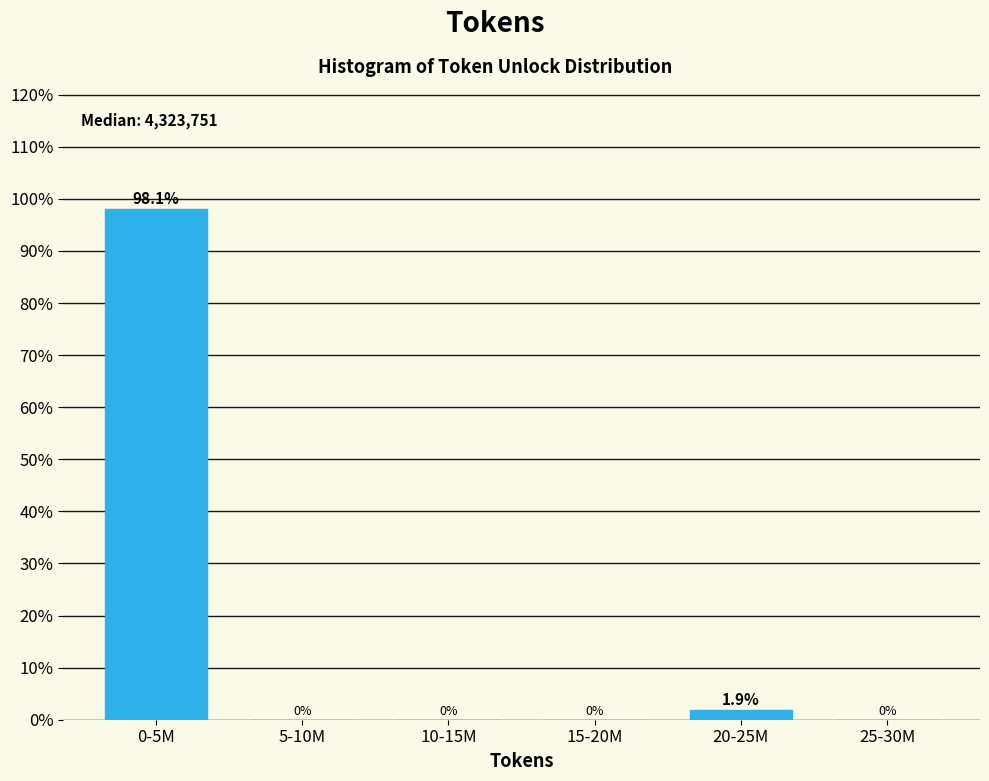

Reading left to right, extract all data points from this chart.

0-5M=98.1	5-10M=0.0	10-15M=0.0	15-20M=0.0	20-25M=1.9	25-30M=0.0